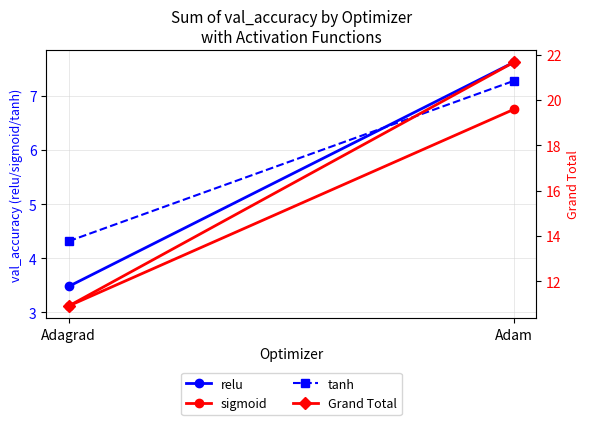

Is it true that tanh equals 7.3 at Adam?

True